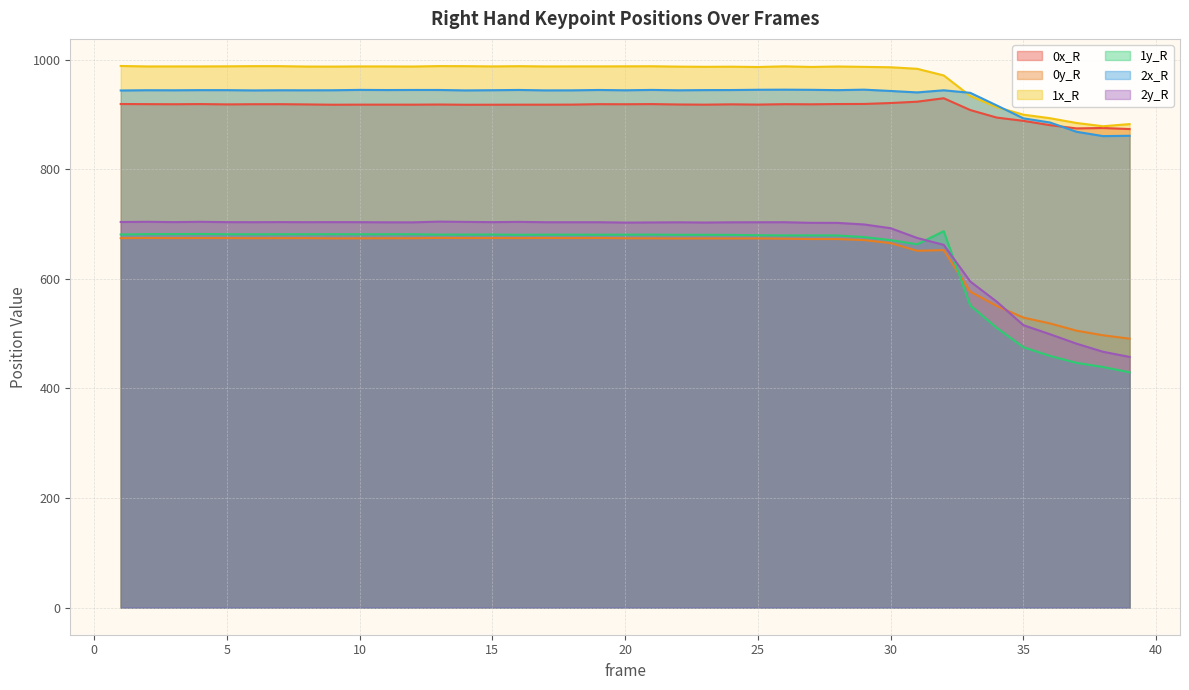

List the series in order of their peak value, highest first.

1x_R, 2x_R, 0x_R, 2y_R, 1y_R, 0y_R